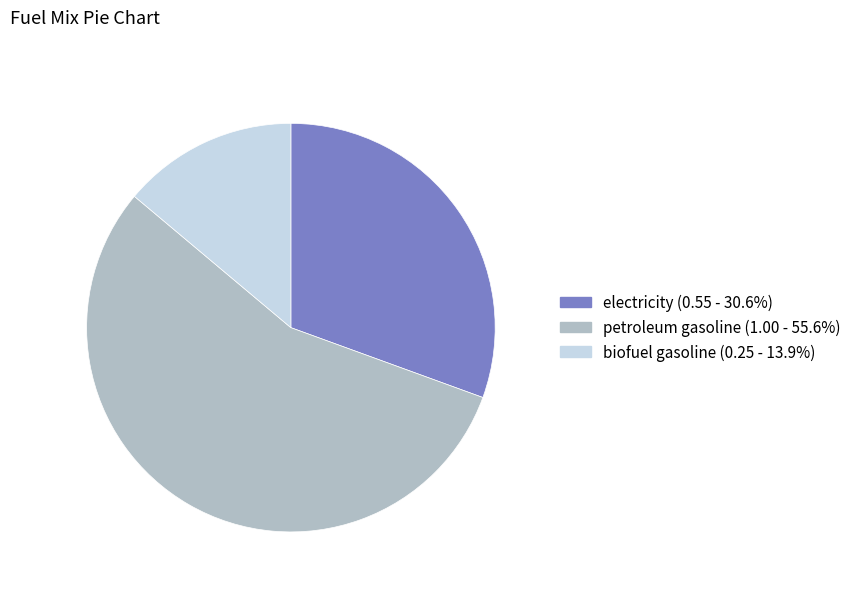

Do electricity (0.55 - 30.6%) and petroleum gasoline (1.00 - 55.6%) together represent more than half of the pie?

Yes